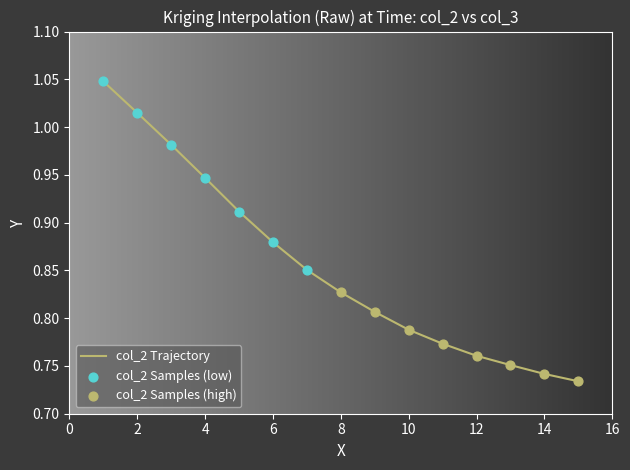

What is the difference between the maximum and minimum values?

0.3